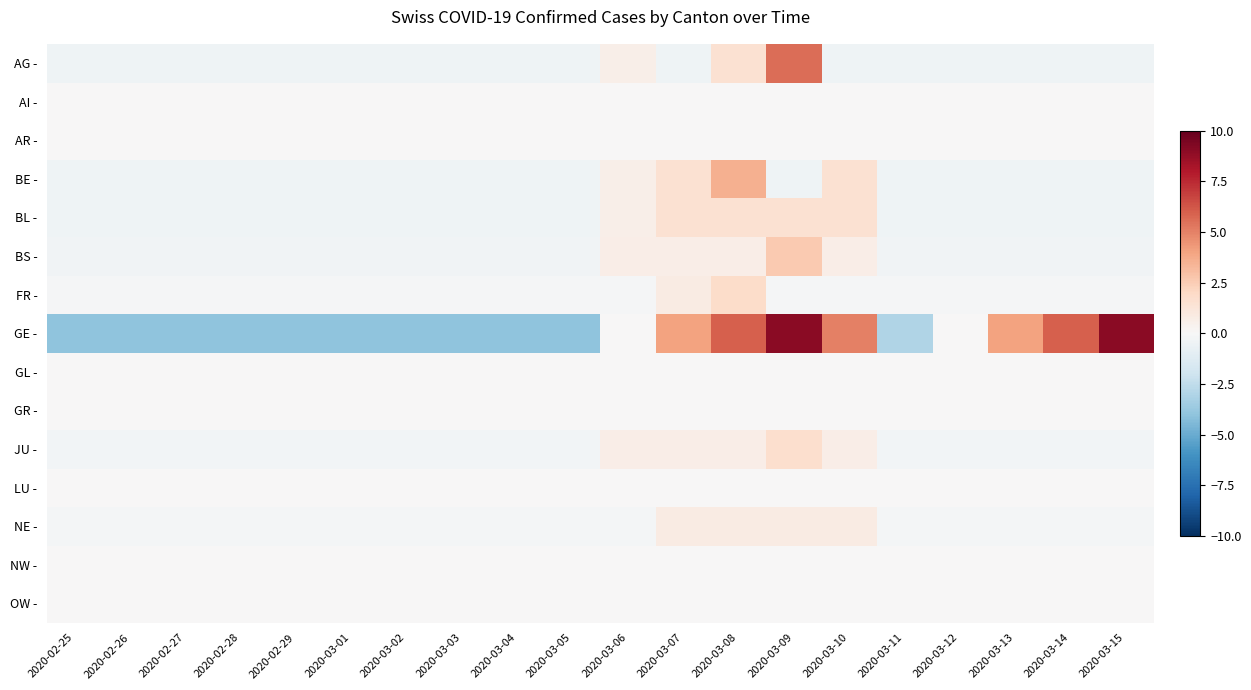

Reading right to left, extract all data points from this chart.

AG -: 2020-03-15=-0.5	2020-03-14=-0.5	2020-03-13=-0.5	2020-03-12=-0.5	2020-03-11=-0.5	2020-03-10=-0.5	2020-03-09=5.5	2020-03-08=1.6	2020-03-07=-0.5	2020-03-06=0.6	2020-03-05=-0.5	2020-03-04=-0.5	2020-03-03=-0.5	2020-03-02=-0.5	2020-03-01=-0.5	2020-02-29=-0.5	2020-02-28=-0.5	2020-02-27=-0.5	2020-02-26=-0.5	2020-02-25=-0.5
AI -: 2020-03-15=0.0	2020-03-14=0.0	2020-03-13=0.0	2020-03-12=0.0	2020-03-11=0.0	2020-03-10=0.0	2020-03-09=0.0	2020-03-08=0.0	2020-03-07=0.0	2020-03-06=0.0	2020-03-05=0.0	2020-03-04=0.0	2020-03-03=0.0	2020-03-02=0.0	2020-03-01=0.0	2020-02-29=0.0	2020-02-28=0.0	2020-02-27=0.0	2020-02-26=0.0	2020-02-25=0.0
AR -: 2020-03-15=0.0	2020-03-14=0.0	2020-03-13=0.0	2020-03-12=0.0	2020-03-11=0.0	2020-03-10=0.0	2020-03-09=0.0	2020-03-08=0.0	2020-03-07=0.0	2020-03-06=0.0	2020-03-05=0.0	2020-03-04=0.0	2020-03-03=0.0	2020-03-02=0.0	2020-03-01=0.0	2020-02-29=0.0	2020-02-28=0.0	2020-02-27=0.0	2020-02-26=0.0	2020-02-25=0.0
BE -: 2020-03-15=-0.5	2020-03-14=-0.5	2020-03-13=-0.5	2020-03-12=-0.5	2020-03-11=-0.5	2020-03-10=1.6	2020-03-09=-0.5	2020-03-08=3.5	2020-03-07=1.6	2020-03-06=0.6	2020-03-05=-0.5	2020-03-04=-0.5	2020-03-03=-0.5	2020-03-02=-0.5	2020-03-01=-0.5	2020-02-29=-0.5	2020-02-28=-0.5	2020-02-27=-0.5	2020-02-26=-0.5	2020-02-25=-0.5
BL -: 2020-03-15=-0.5	2020-03-14=-0.5	2020-03-13=-0.5	2020-03-12=-0.5	2020-03-11=-0.5	2020-03-10=1.6	2020-03-09=1.6	2020-03-08=1.6	2020-03-07=1.6	2020-03-06=0.6	2020-03-05=-0.5	2020-03-04=-0.5	2020-03-03=-0.5	2020-03-02=-0.5	2020-03-01=-0.5	2020-02-29=-0.5	2020-02-28=-0.5	2020-02-27=-0.5	2020-02-26=-0.5	2020-02-25=-0.5
BS -: 2020-03-15=-0.3	2020-03-14=-0.3	2020-03-13=-0.3	2020-03-12=-0.3	2020-03-11=-0.3	2020-03-10=0.7	2020-03-09=2.6	2020-03-08=0.7	2020-03-07=0.7	2020-03-06=0.7	2020-03-05=-0.3	2020-03-04=-0.3	2020-03-03=-0.3	2020-03-02=-0.3	2020-03-01=-0.3	2020-02-29=-0.3	2020-02-28=-0.3	2020-02-27=-0.3	2020-02-26=-0.3	2020-02-25=-0.3
FR -: 2020-03-15=-0.1	2020-03-14=-0.1	2020-03-13=-0.1	2020-03-12=-0.1	2020-03-11=-0.1	2020-03-10=-0.1	2020-03-09=-0.1	2020-03-08=1.9	2020-03-07=0.8	2020-03-06=-0.1	2020-03-05=-0.1	2020-03-04=-0.1	2020-03-03=-0.1	2020-03-02=-0.1	2020-03-01=-0.1	2020-02-29=-0.1	2020-02-28=-0.1	2020-02-27=-0.1	2020-02-26=-0.1	2020-02-25=-0.1
GE -: 2020-03-15=9.0	2020-03-14=6.0	2020-03-13=4.0	2020-03-12=0.0	2020-03-11=-3.0	2020-03-10=5.0	2020-03-09=9.0	2020-03-08=6.0	2020-03-07=4.0	2020-03-06=0.0	2020-03-05=-4.0	2020-03-04=-4.0	2020-03-03=-4.0	2020-03-02=-4.0	2020-03-01=-4.0	2020-02-29=-4.0	2020-02-28=-4.0	2020-02-27=-4.0	2020-02-26=-4.0	2020-02-25=-4.0
GL -: 2020-03-15=0.0	2020-03-14=0.0	2020-03-13=0.0	2020-03-12=0.0	2020-03-11=0.0	2020-03-10=0.0	2020-03-09=0.0	2020-03-08=0.0	2020-03-07=0.0	2020-03-06=0.0	2020-03-05=0.0	2020-03-04=0.0	2020-03-03=0.0	2020-03-02=0.0	2020-03-01=0.0	2020-02-29=0.0	2020-02-28=0.0	2020-02-27=0.0	2020-02-26=0.0	2020-02-25=0.0
GR -: 2020-03-15=0.0	2020-03-14=0.0	2020-03-13=0.0	2020-03-12=0.0	2020-03-11=0.0	2020-03-10=0.0	2020-03-09=0.0	2020-03-08=0.0	2020-03-07=0.0	2020-03-06=0.0	2020-03-05=0.0	2020-03-04=0.0	2020-03-03=0.0	2020-03-02=0.0	2020-03-01=0.0	2020-02-29=0.0	2020-02-28=0.0	2020-02-27=0.0	2020-02-26=0.0	2020-02-25=0.0
JU -: 2020-03-15=-0.3	2020-03-14=-0.3	2020-03-13=-0.3	2020-03-12=-0.3	2020-03-11=-0.3	2020-03-10=0.7	2020-03-09=1.7	2020-03-08=0.7	2020-03-07=0.7	2020-03-06=0.7	2020-03-05=-0.3	2020-03-04=-0.3	2020-03-03=-0.3	2020-03-02=-0.3	2020-03-01=-0.3	2020-02-29=-0.3	2020-02-28=-0.3	2020-02-27=-0.3	2020-02-26=-0.3	2020-02-25=-0.3
LU -: 2020-03-15=0.0	2020-03-14=0.0	2020-03-13=0.0	2020-03-12=0.0	2020-03-11=0.0	2020-03-10=0.0	2020-03-09=0.0	2020-03-08=0.0	2020-03-07=0.0	2020-03-06=0.0	2020-03-05=0.0	2020-03-04=0.0	2020-03-03=0.0	2020-03-02=0.0	2020-03-01=0.0	2020-02-29=0.0	2020-02-28=0.0	2020-02-27=0.0	2020-02-26=0.0	2020-02-25=0.0
NE -: 2020-03-15=-0.2	2020-03-14=-0.2	2020-03-13=-0.2	2020-03-12=-0.2	2020-03-11=-0.2	2020-03-10=0.8	2020-03-09=0.8	2020-03-08=0.8	2020-03-07=0.8	2020-03-06=-0.2	2020-03-05=-0.2	2020-03-04=-0.2	2020-03-03=-0.2	2020-03-02=-0.2	2020-03-01=-0.2	2020-02-29=-0.2	2020-02-28=-0.2	2020-02-27=-0.2	2020-02-26=-0.2	2020-02-25=-0.2
NW -: 2020-03-15=0.0	2020-03-14=0.0	2020-03-13=0.0	2020-03-12=0.0	2020-03-11=0.0	2020-03-10=0.0	2020-03-09=0.0	2020-03-08=0.0	2020-03-07=0.0	2020-03-06=0.0	2020-03-05=0.0	2020-03-04=0.0	2020-03-03=0.0	2020-03-02=0.0	2020-03-01=0.0	2020-02-29=0.0	2020-02-28=0.0	2020-02-27=0.0	2020-02-26=0.0	2020-02-25=0.0
OW -: 2020-03-15=0.0	2020-03-14=0.0	2020-03-13=0.0	2020-03-12=0.0	2020-03-11=0.0	2020-03-10=0.0	2020-03-09=0.0	2020-03-08=0.0	2020-03-07=0.0	2020-03-06=0.0	2020-03-05=0.0	2020-03-04=0.0	2020-03-03=0.0	2020-03-02=0.0	2020-03-01=0.0	2020-02-29=0.0	2020-02-28=0.0	2020-02-27=0.0	2020-02-26=0.0	2020-02-25=0.0